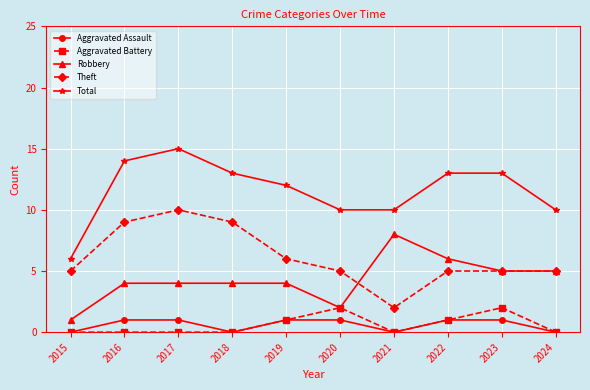

Between 2015 and 2019, which series saw the biggest shift?

Total